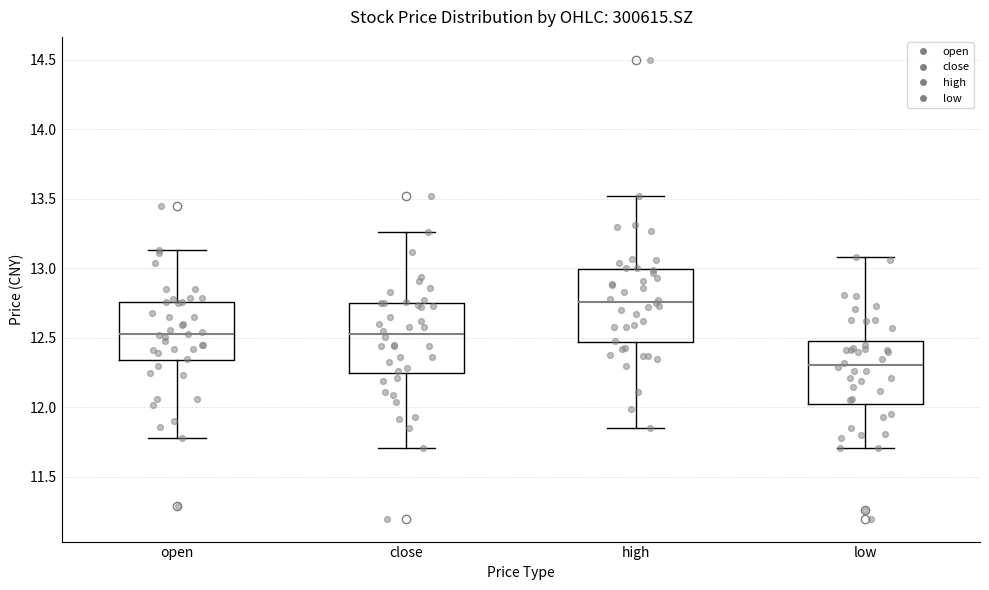

Where is the upper edge of the box for low on the y-axis? The values are not printed on the chart, so give them approximately, as read against the axis.

12.50